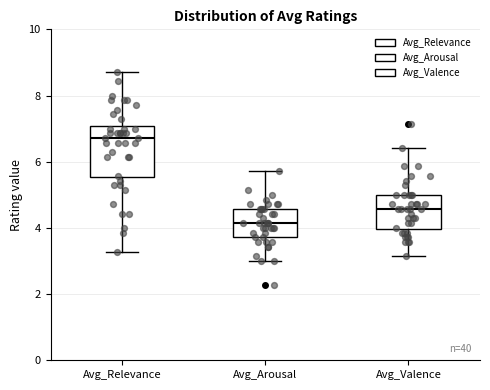

Reading left to right, transcribe this box plot: for each box, give where its median line is, the range the box spans, and where its two whiskers end, as read against the y-axis. The values are not printed on the chart, so give them approximately, as read against the axis.

Avg_Relevance: median 6.8, box 5.6 to 7.0, whiskers 3.2 to 8.8
Avg_Arousal: median 4.2, box 3.8 to 4.6, whiskers 3.0 to 5.8
Avg_Valence: median 4.6, box 4.0 to 5.0, whiskers 3.2 to 6.4